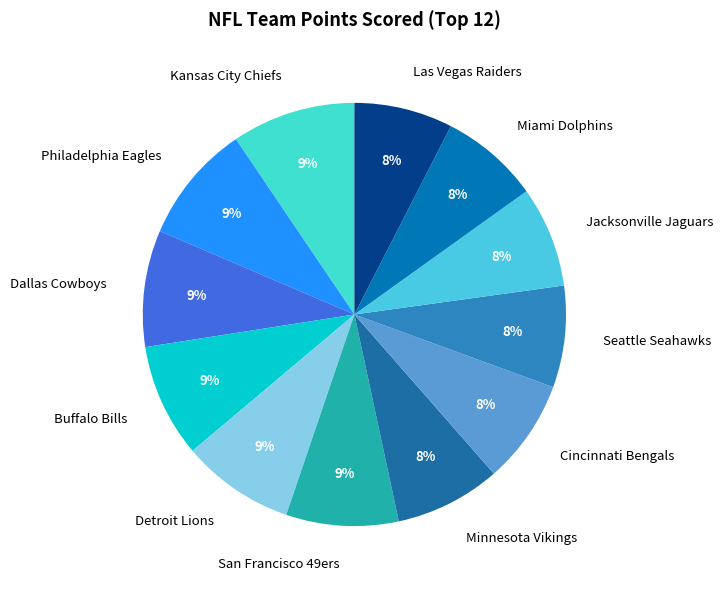

What percentage is the Minnesota Vikings slice, to the nearest percent?

8%